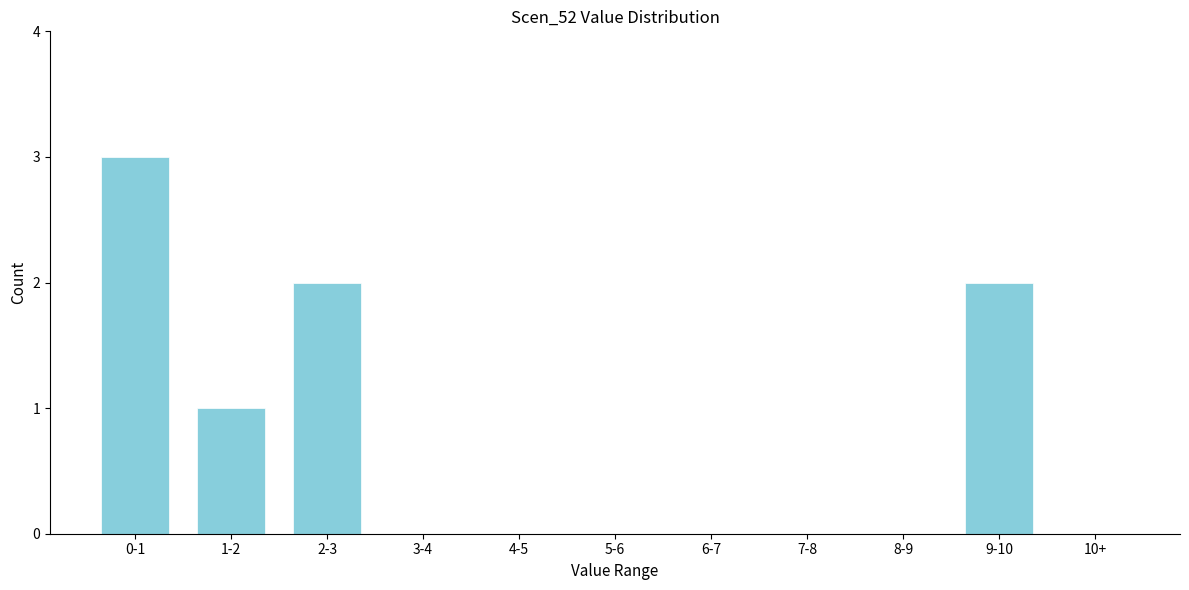

Reading right to left, transcribe all the data shown in this chart.

10+=0	9-10=2	8-9=0	7-8=0	6-7=0	5-6=0	4-5=0	3-4=0	2-3=2	1-2=1	0-1=3